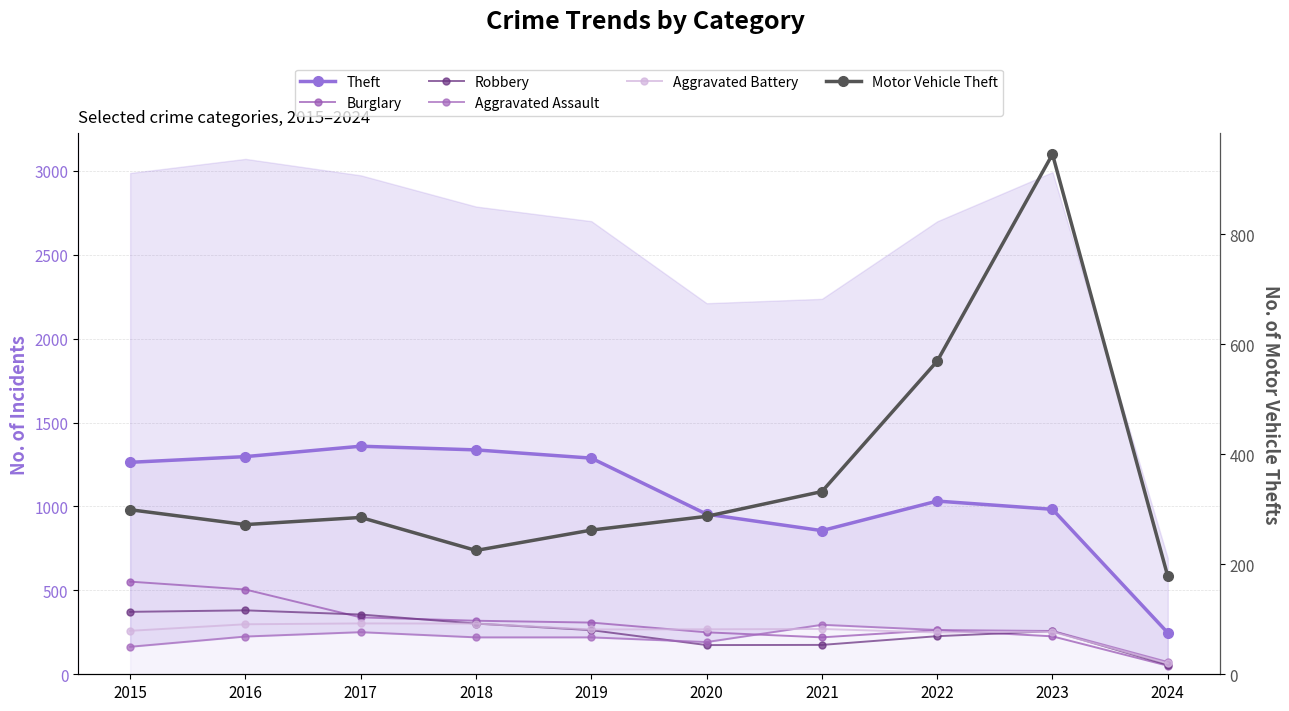

What is the sum of all Motor Vehicle Theft values?

3654